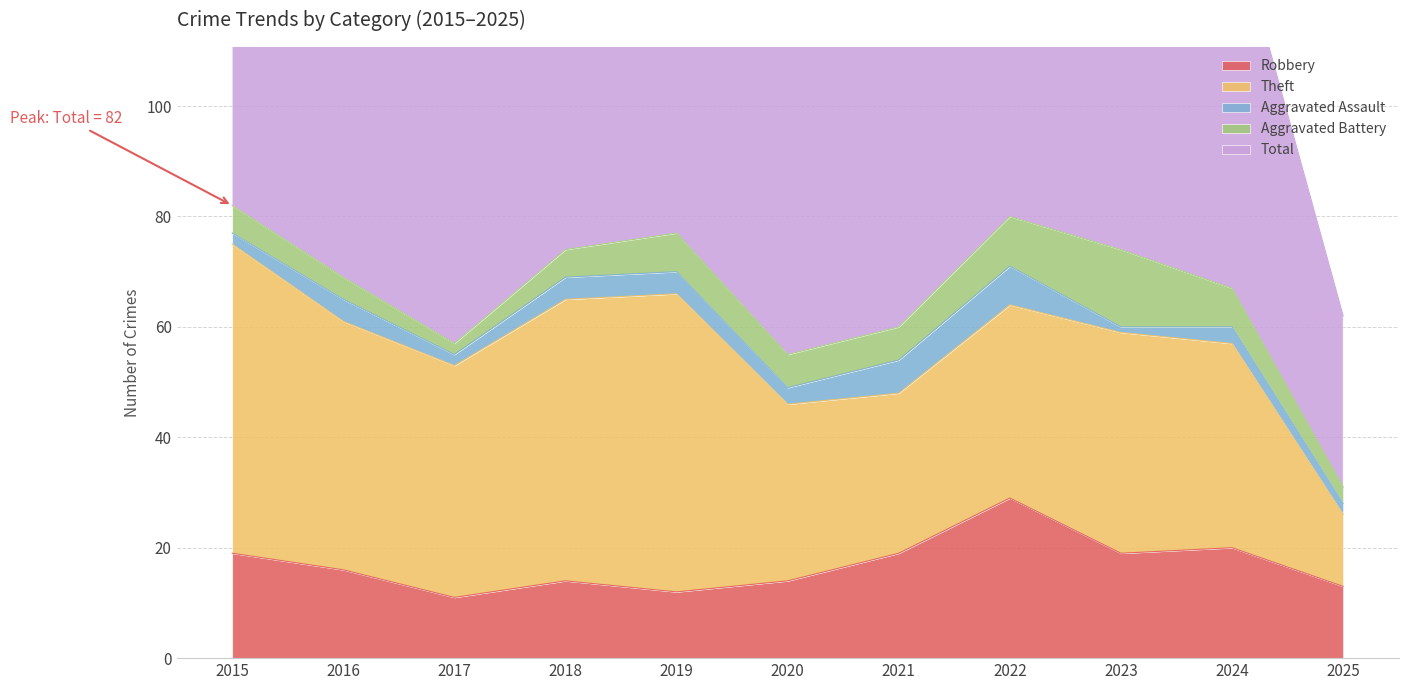

What is the difference between the Robbery values at 2016 and 2015?

3